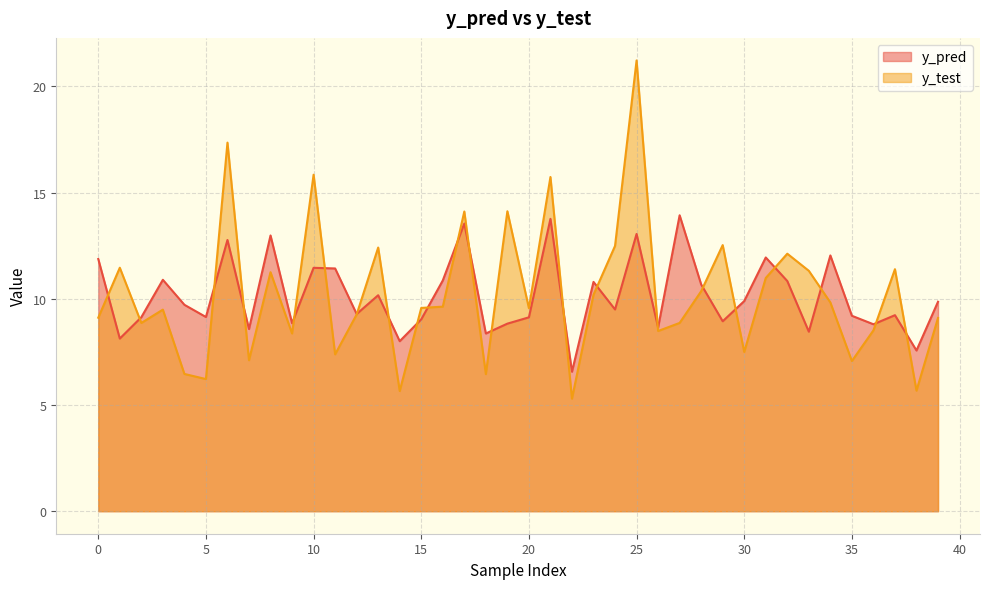

Which series ends up on top after the final intersection of y_pred and y_test?

y_pred